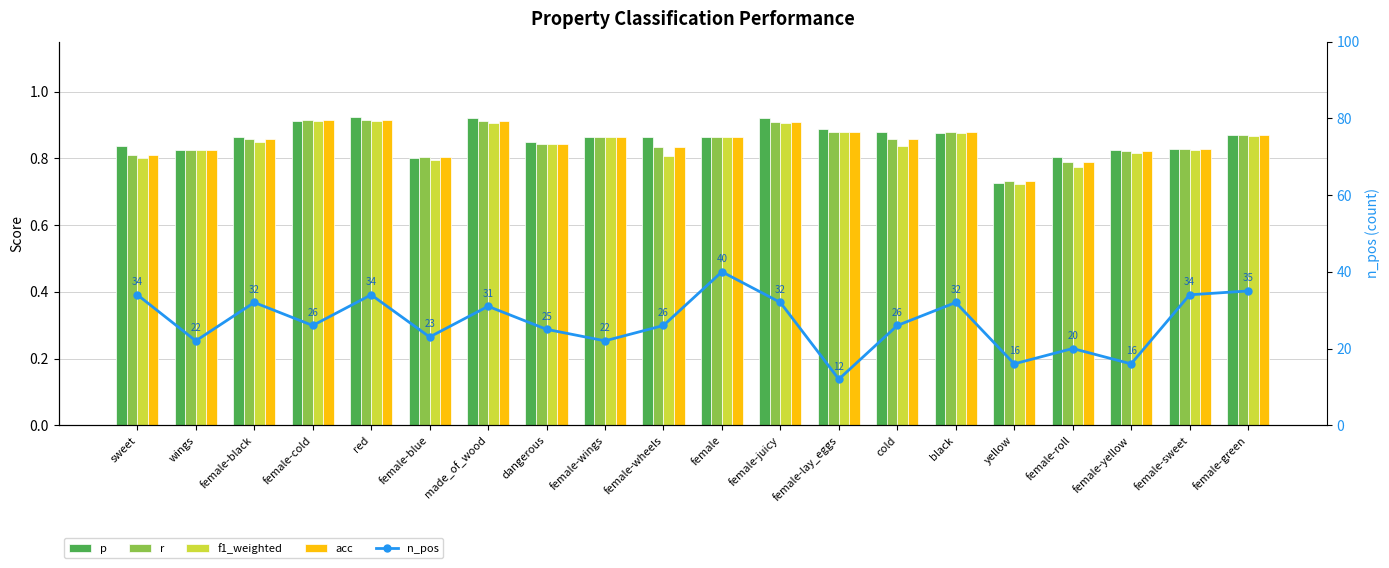

Are the bars grouped side by side (vs. stacked)?

Yes